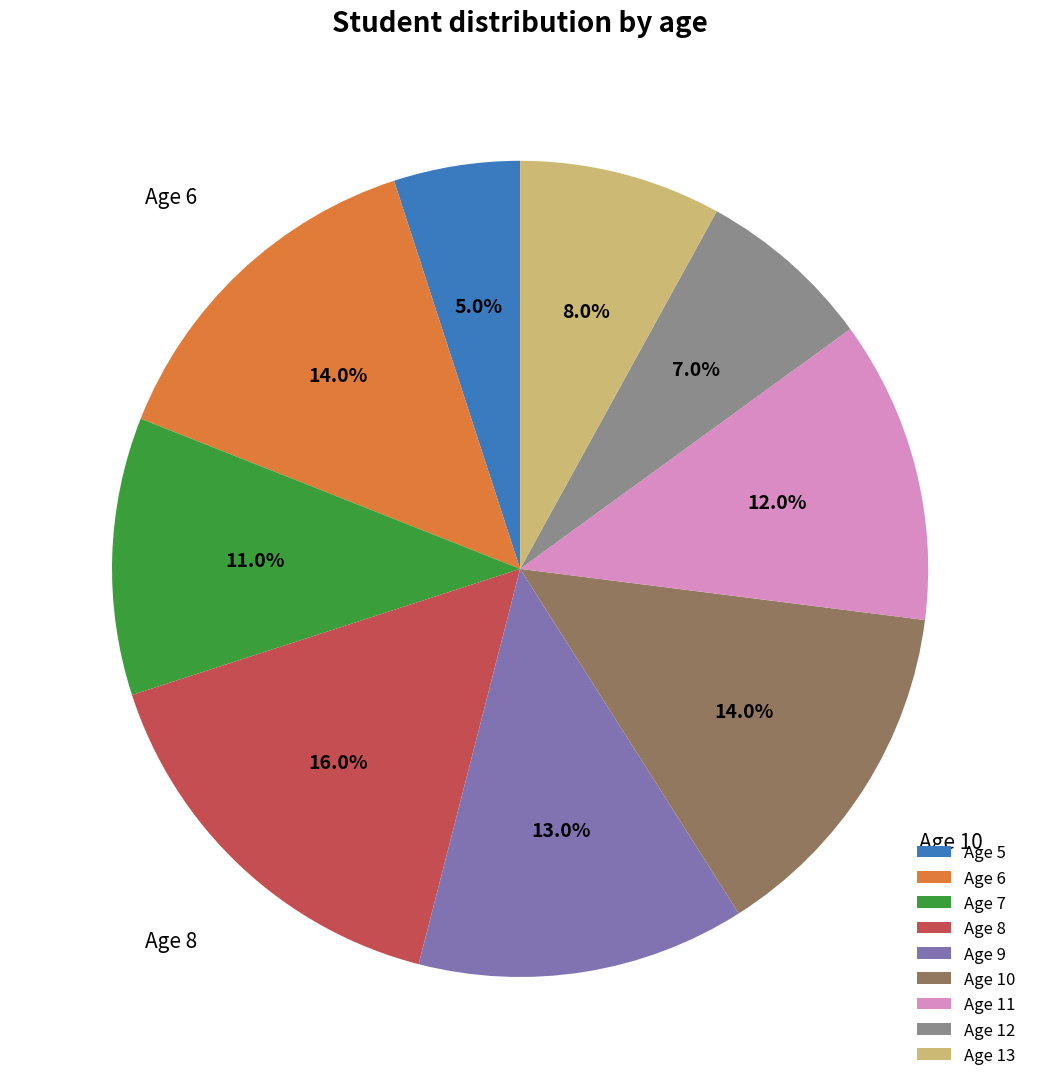

What is the ratio of the value at Age 12 to the value at Age 7?

0.6